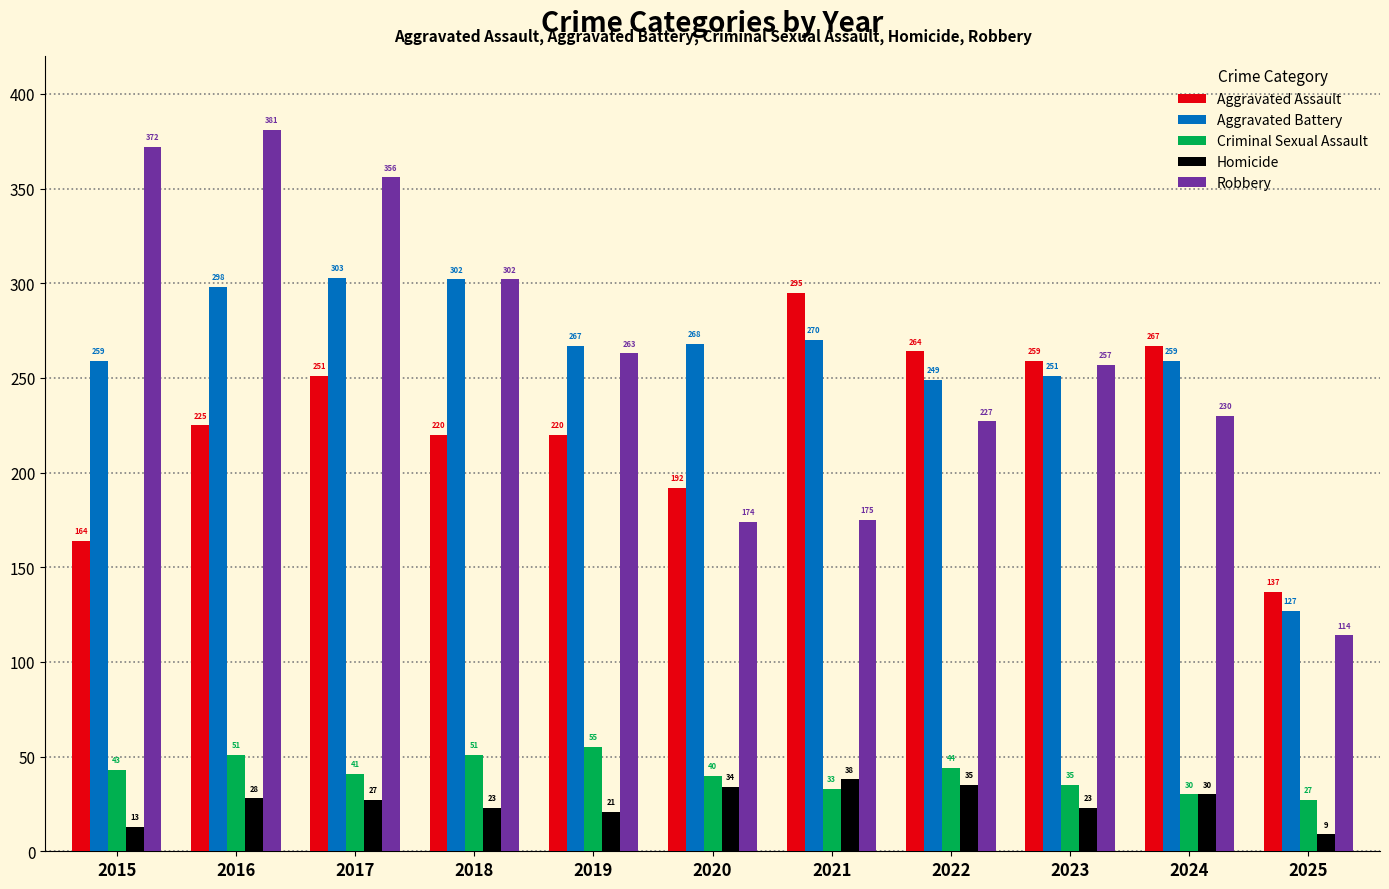

Which category has the highest value across all series?

2016